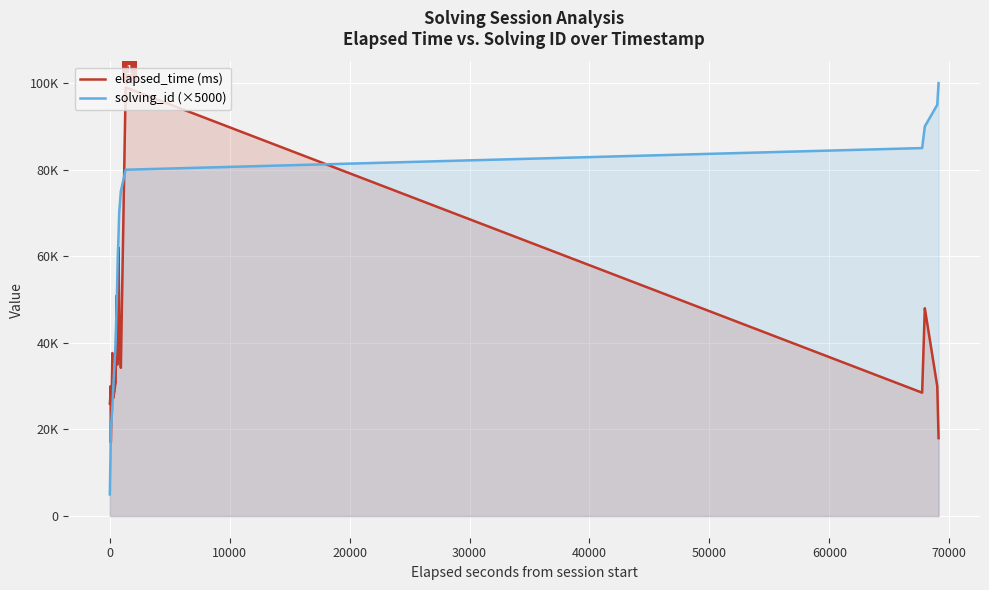

Reading left to right, transcribe all the data shown in this chart.

elapsed_time (ms): 26000	27000	30000	17000	37666	37666	37666	27333	27333	27333	29000	29000	29000	31000	31000	31000	42000	51000	35000	36000	62000	47000	34250	34250	34250	34250	99000	99000	99000	99000	28500	28500	28500	28500	48000	48000	48000	48000	30000	18000
solving_id (×5000): 5000	10000	15000	20000	25000	25000	25000	30000	30000	30000	35000	35000	35000	40000	40000	40000	45000	50000	55000	60000	65000	70000	75000	75000	75000	75000	80000	80000	80000	80000	85000	85000	85000	85000	90000	90000	90000	90000	95000	100000